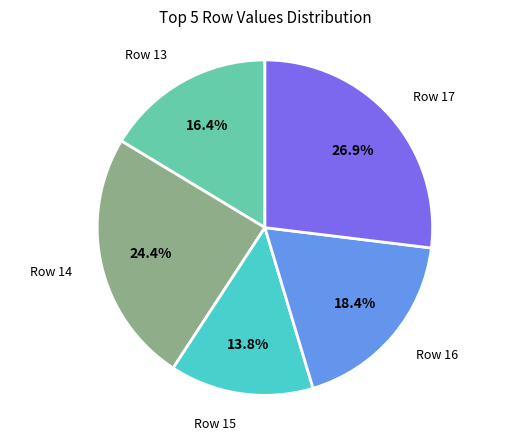

How many slices are in this pie chart?

5